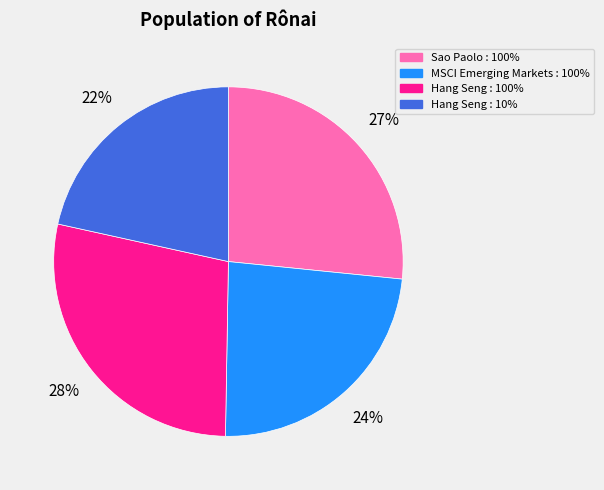

To the nearest percent, what percentage of the pie is MSCI Emerging Markets : 100%?

24%